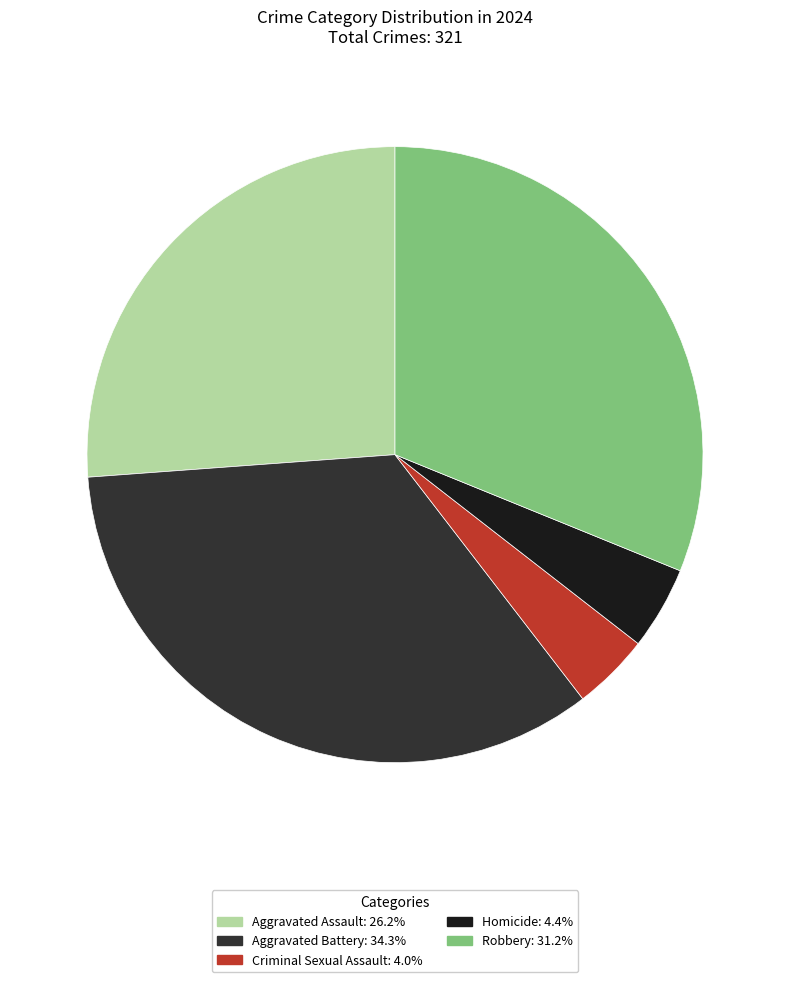

The Aggravated Assault slice represents 26% of the pie. True or false?

True